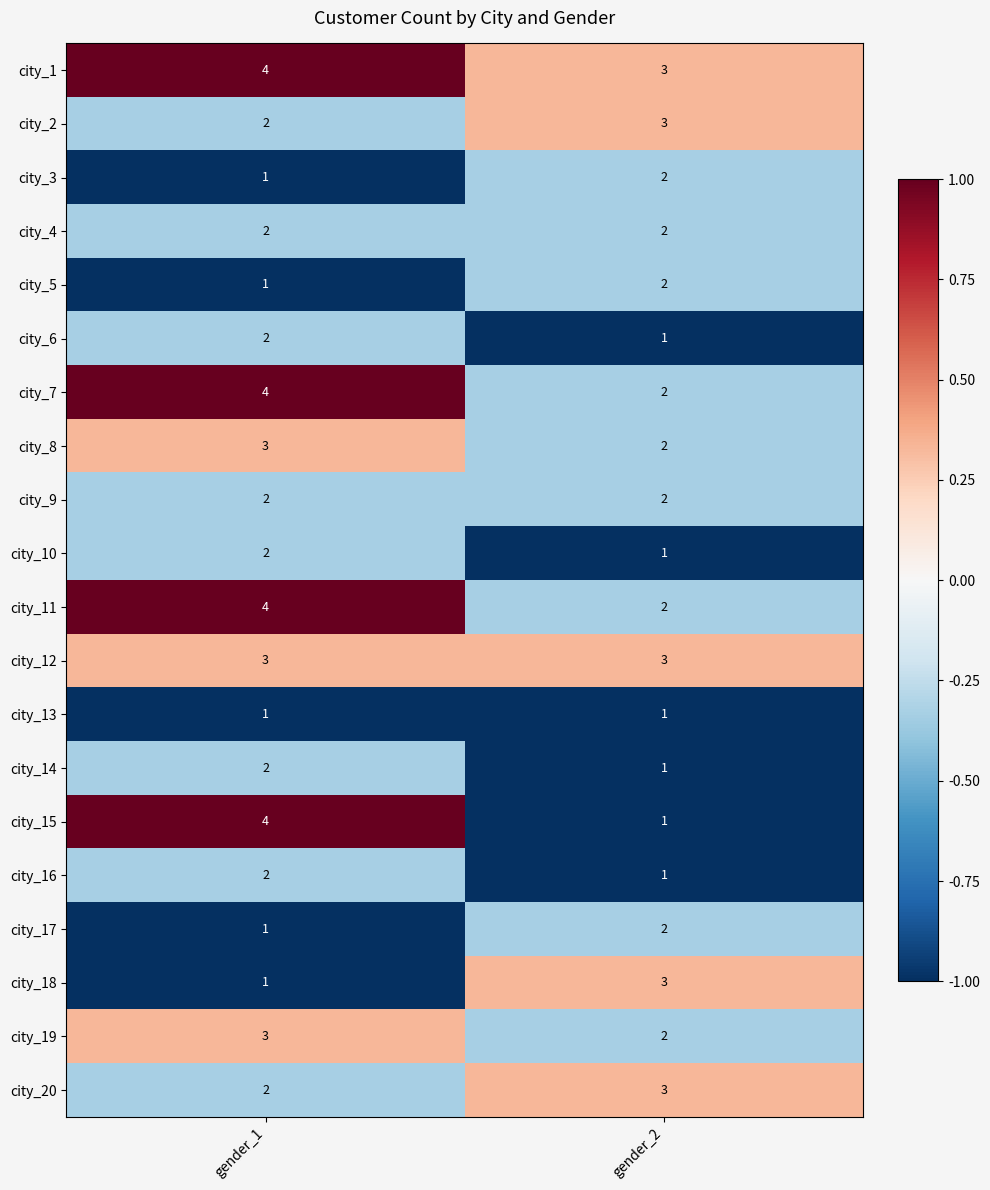

Count the number of categories in the chart.

2